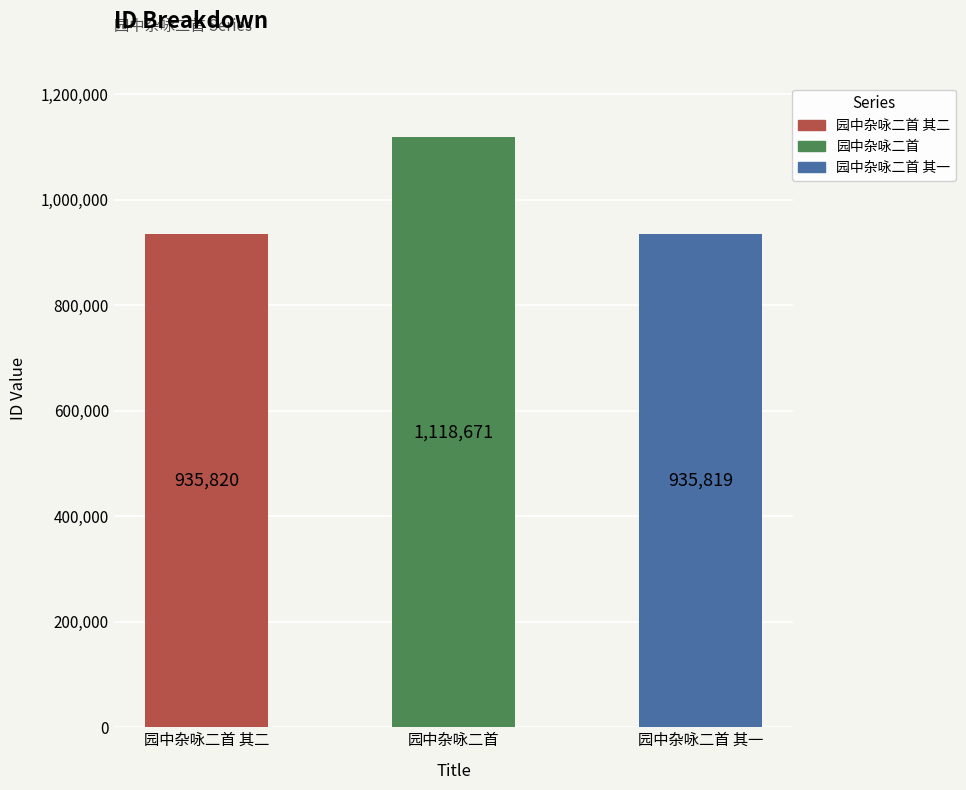

What is the greatest value displayed?

1118671